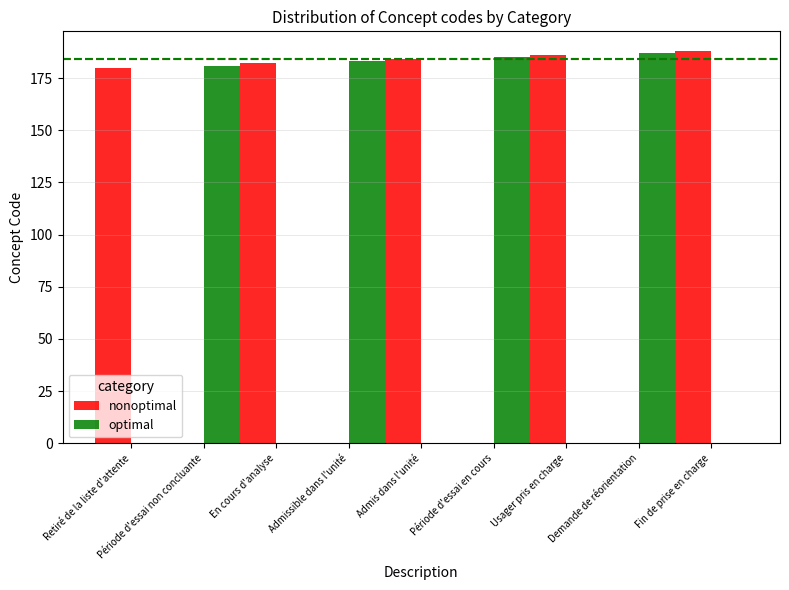

What is the total value across all series at Usager pris en charge?

186